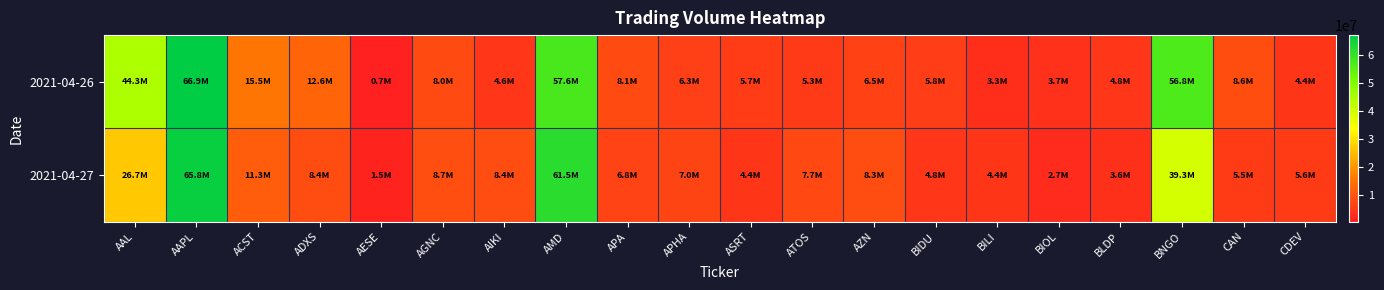

Which series has the widest spread of values?

2021-04-26